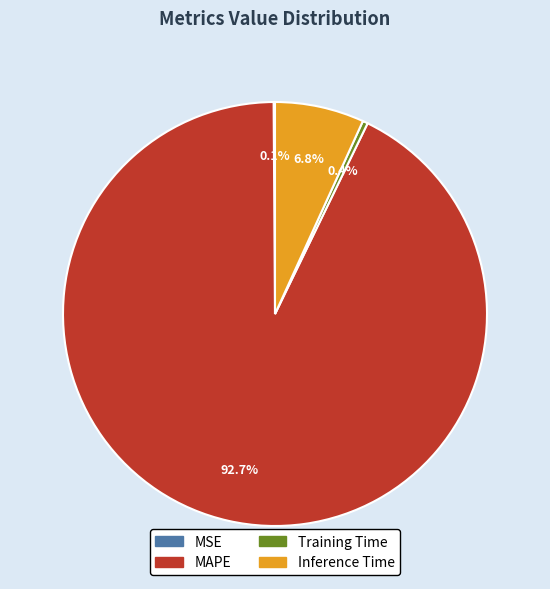

True or false: MAPE accounts for 99% of the total.

False